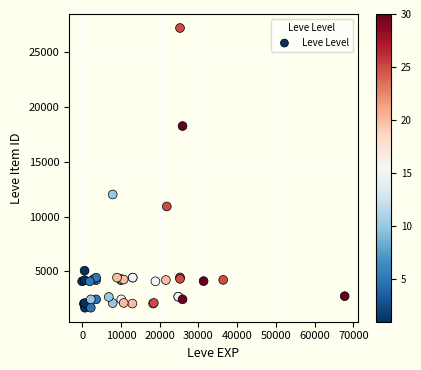

What Y value in the scatter plot is closest to 14448?

12018